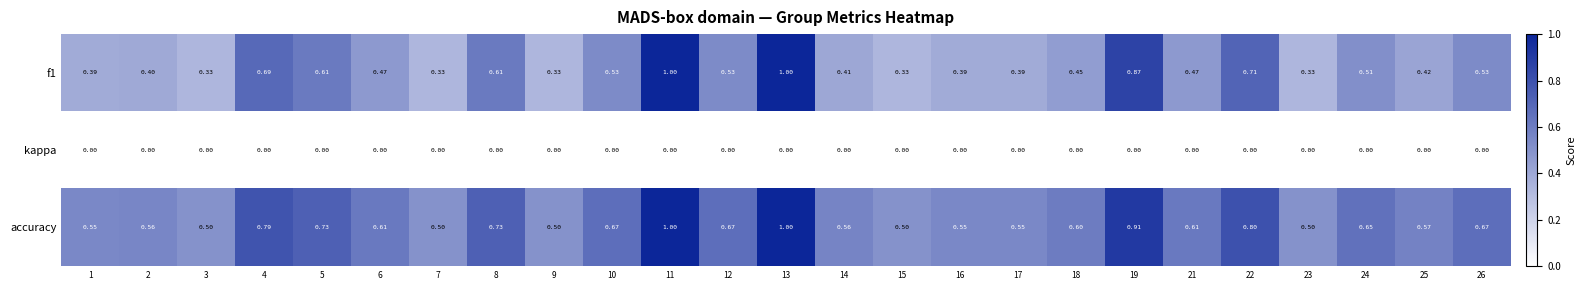

Which series has the largest total across all categories?

accuracy